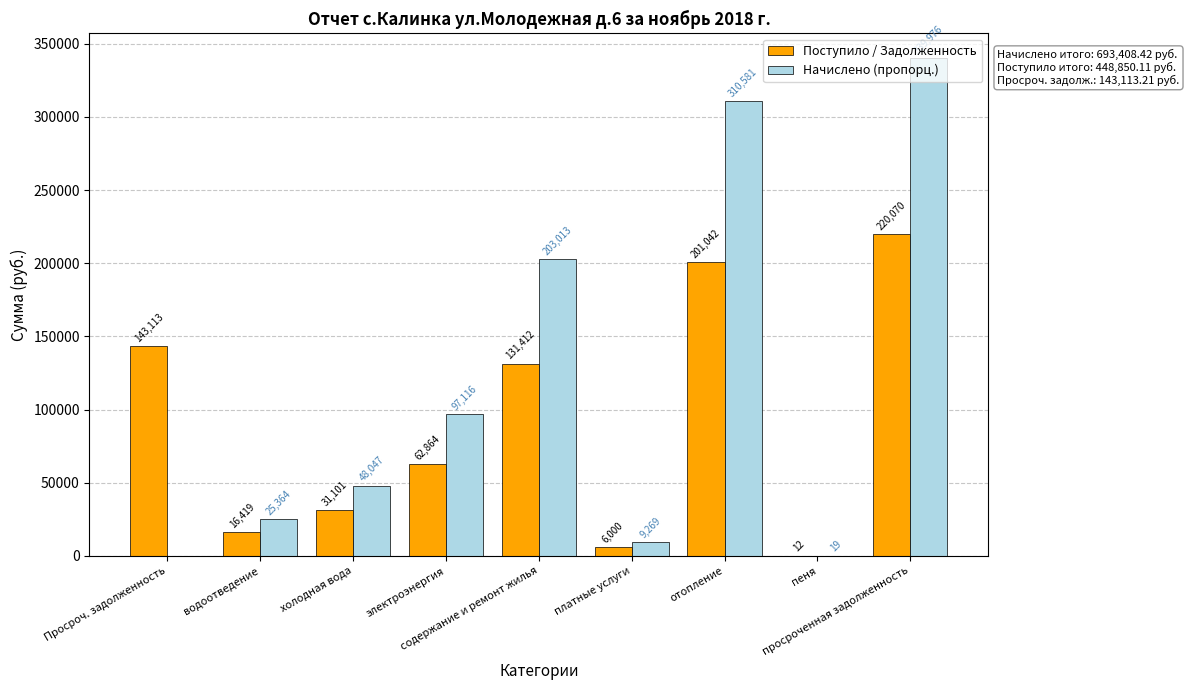

At which label does Поступило / Задолженность first exceed 62864?

Просроч. задолженность